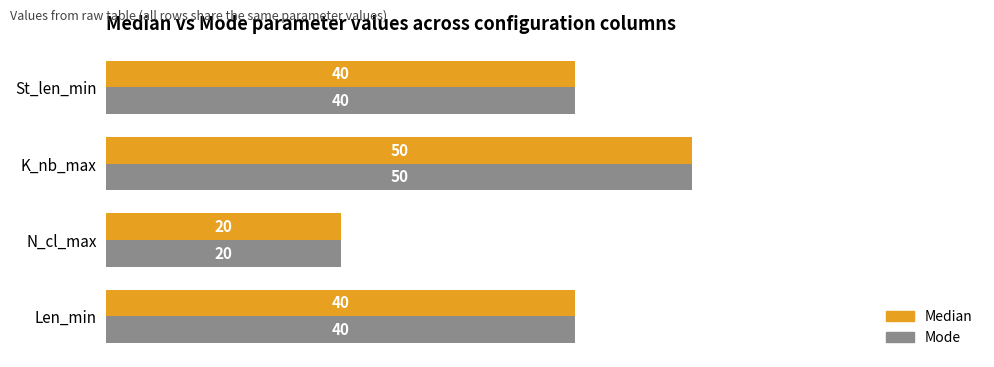

Count the Mode values in the range 40 to 50.

3